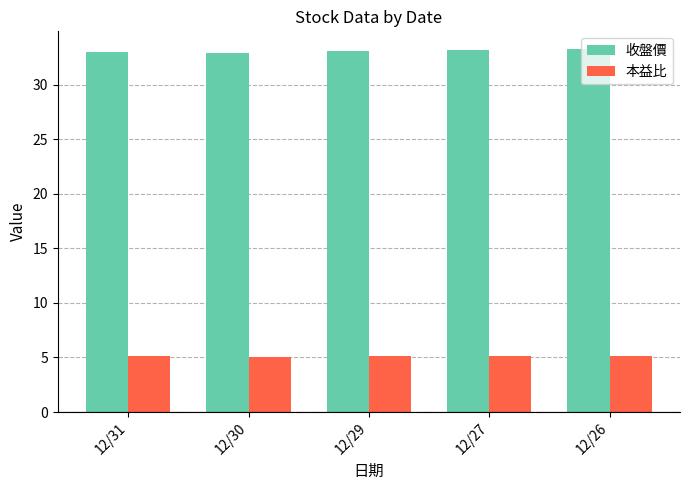

What is the sum of the 收盤價 values at 12/26 and 12/27?

66.5